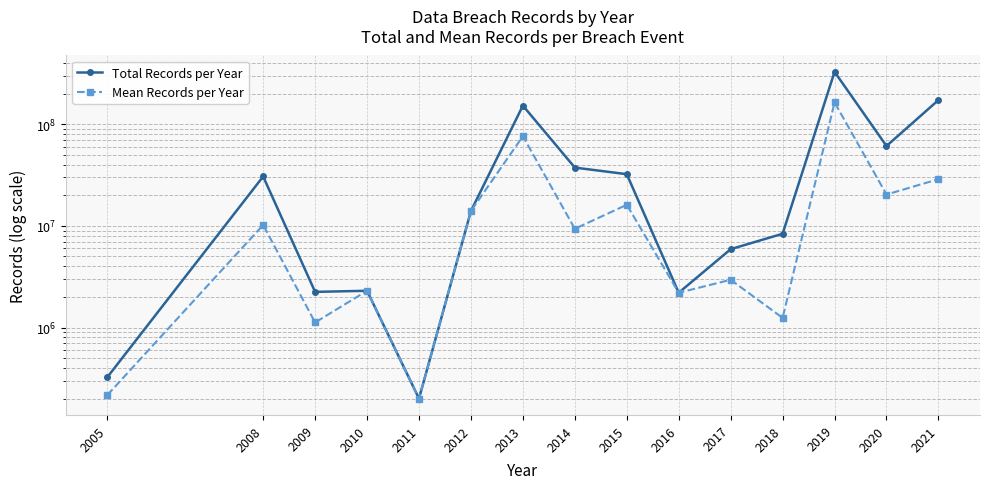

List the labels in order of Mean Records per Year value, smallest first.

2011, 2005, 2009, 2018, 2016, 2010, 2017, 2014, 2008, 2012, 2015, 2020, 2021, 2013, 2019